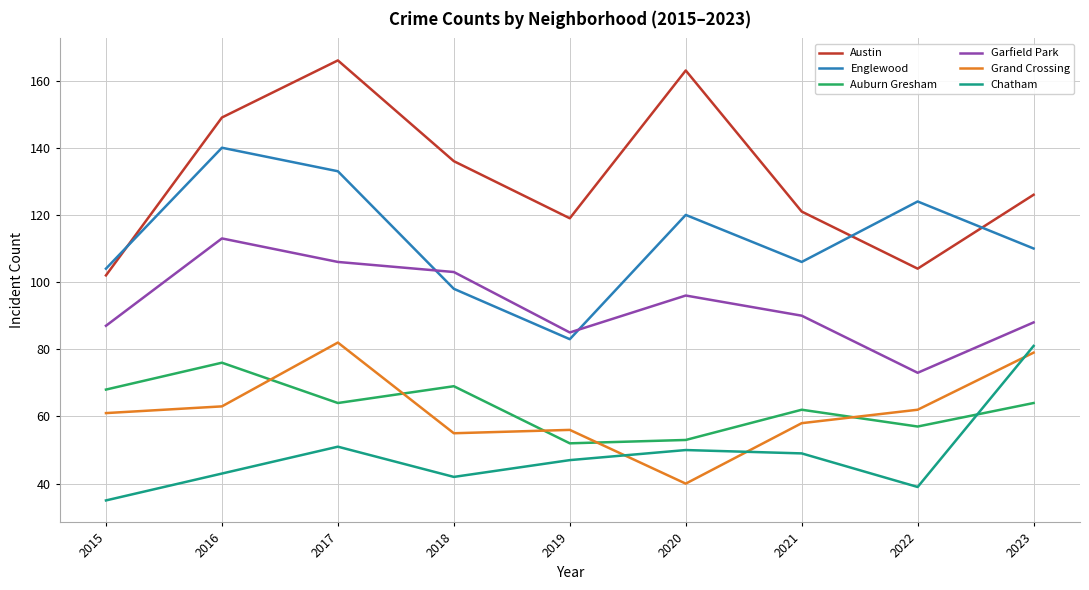

Is the value of Englewood at 2018 greater than the value of Austin at 2018?

No